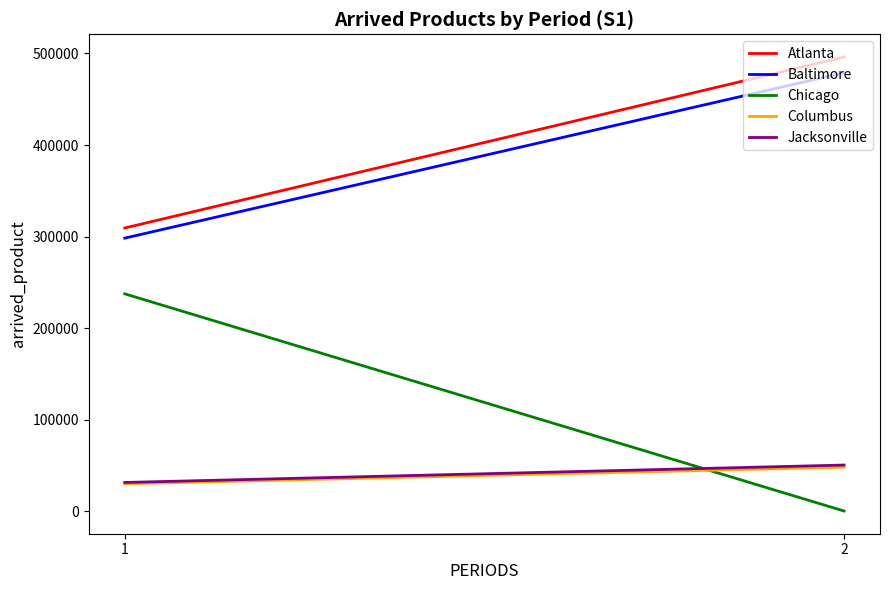

Is the value of Columbus at 2 greater than the value of Atlanta at 2?

No